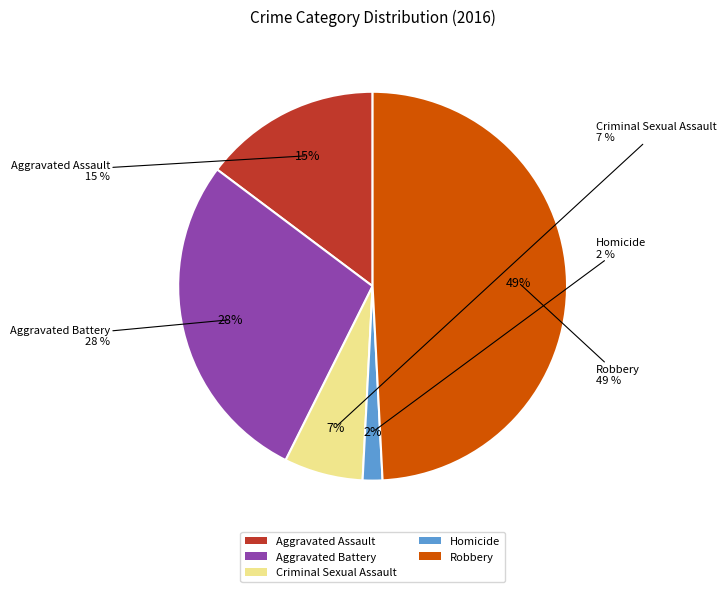

To the nearest percent, what percentage of the pie is Homicide?

2%